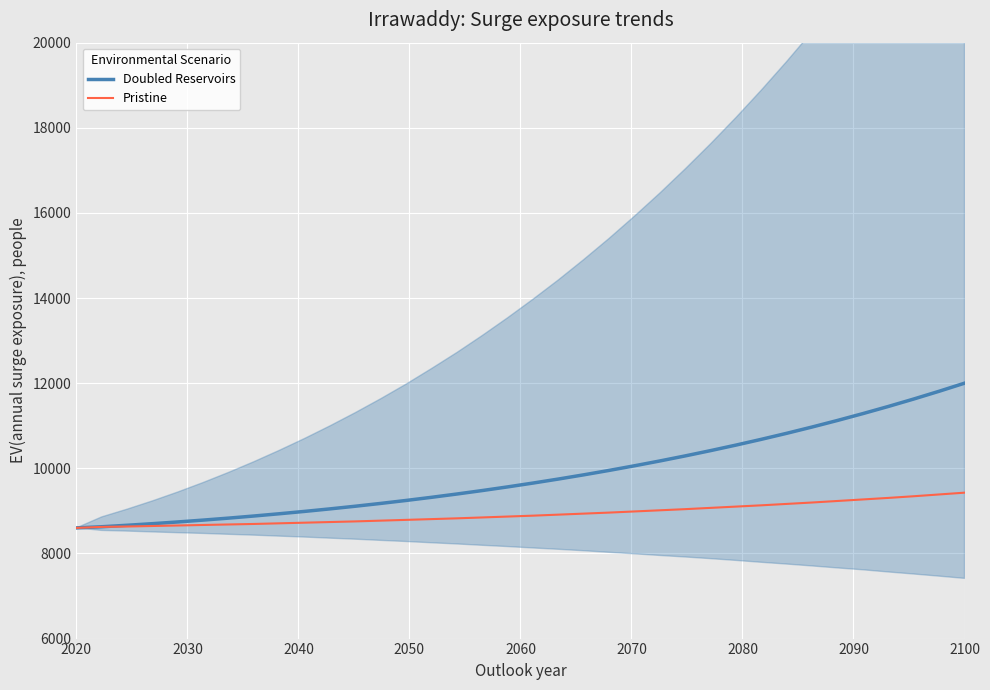

What is the value of the Doubled Reservoirs point at the 17th from the left?

9478.3